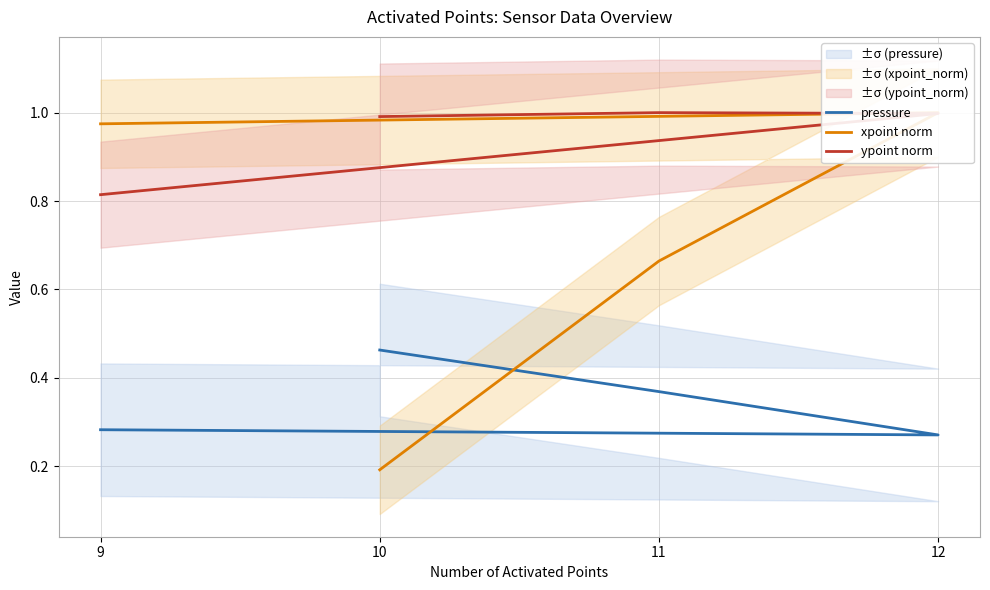

True or false: ypoint norm has a value of 0.6 at 11.

False